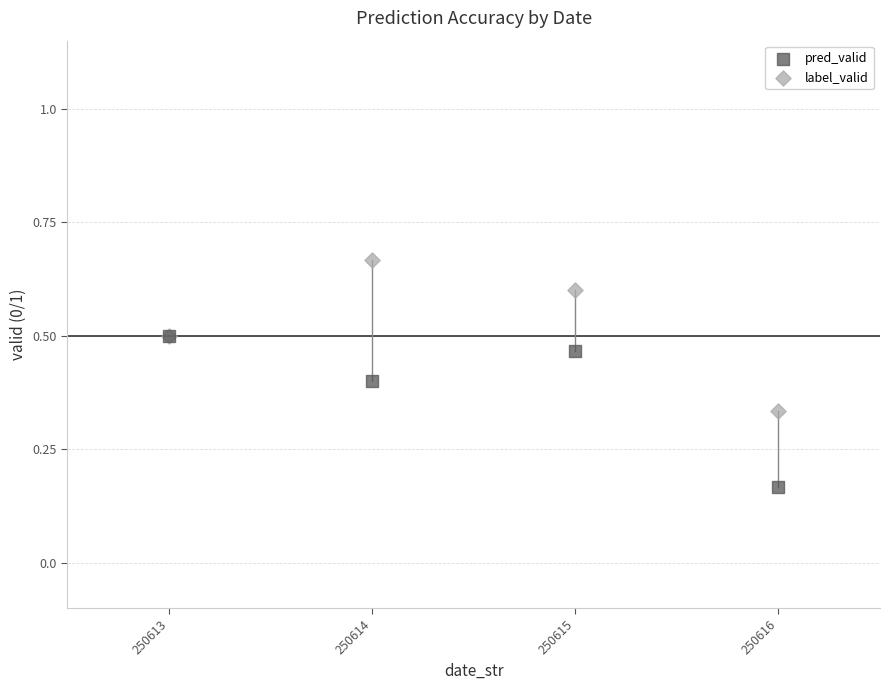

Which series reaches the minimum Y coordinate?

pred_valid